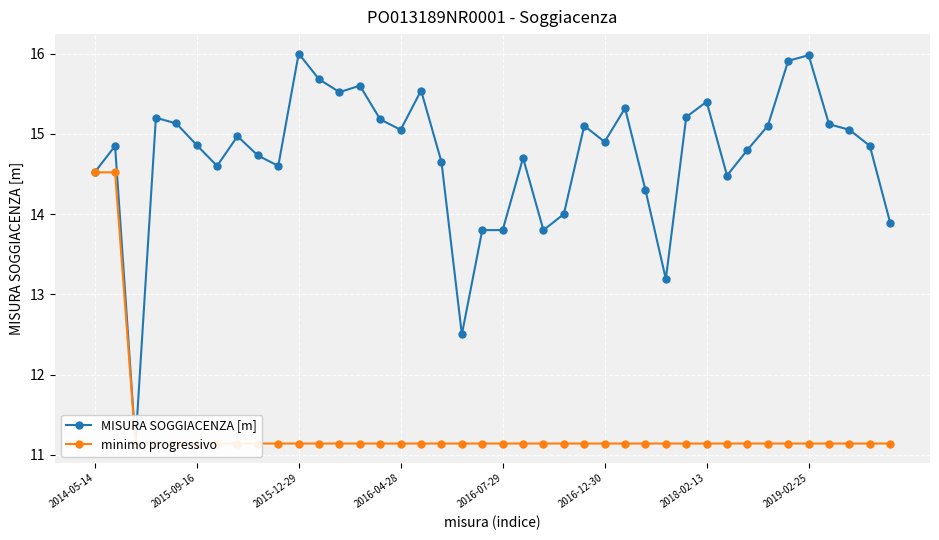

True or false: minimo progressivo has a value of 11.1 at 2015-12-29.

True